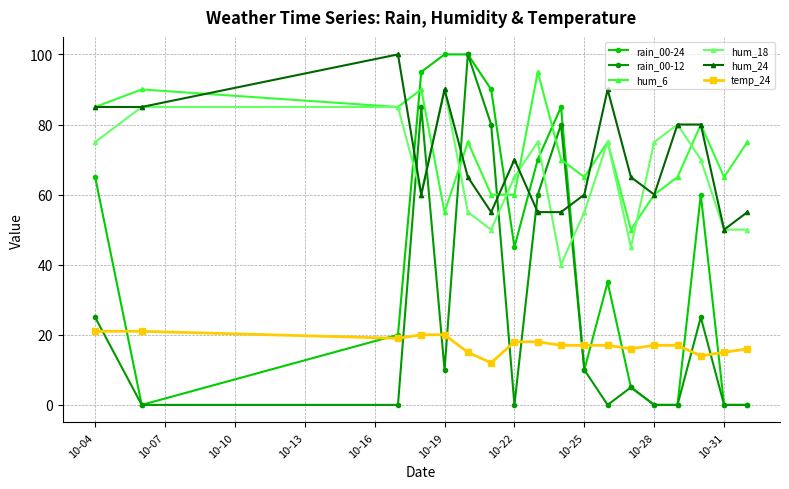

At how many categories does at least one series exceed 24?

18